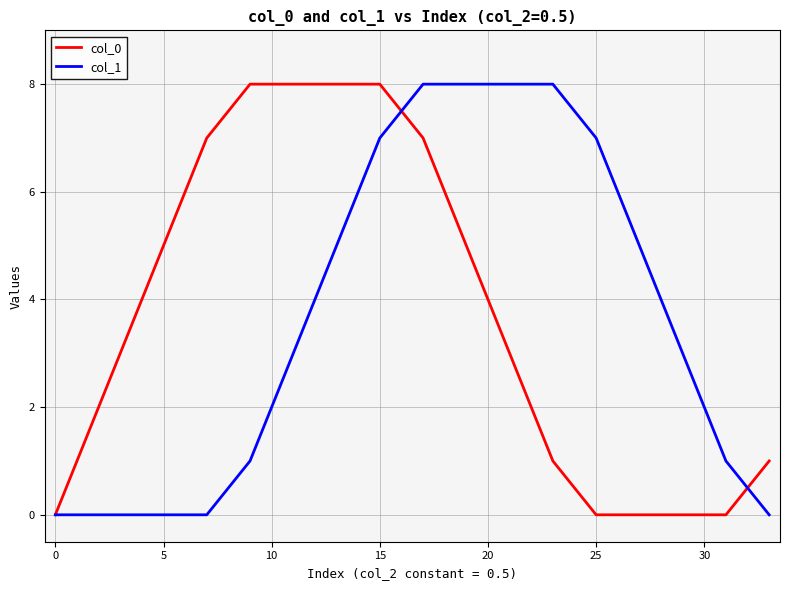

What is the highest value of the col_1 series?

8.0